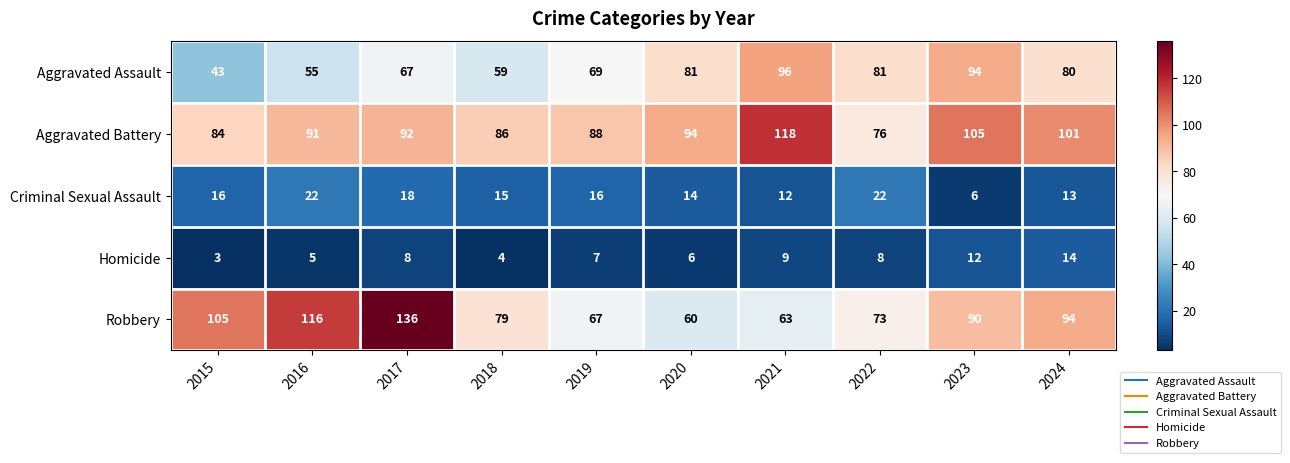

Is the value of Aggravated Assault at 2019 greater than the value of Aggravated Battery at 2023?

No